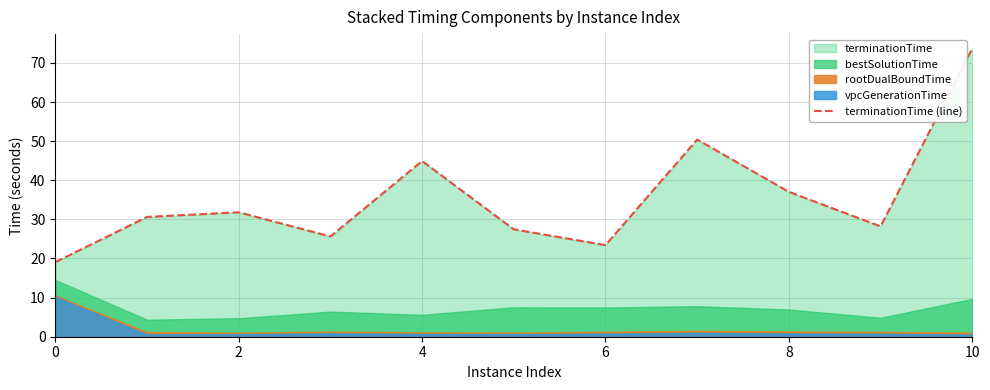

True or false: the data has more than 2 interior local peaks.

True